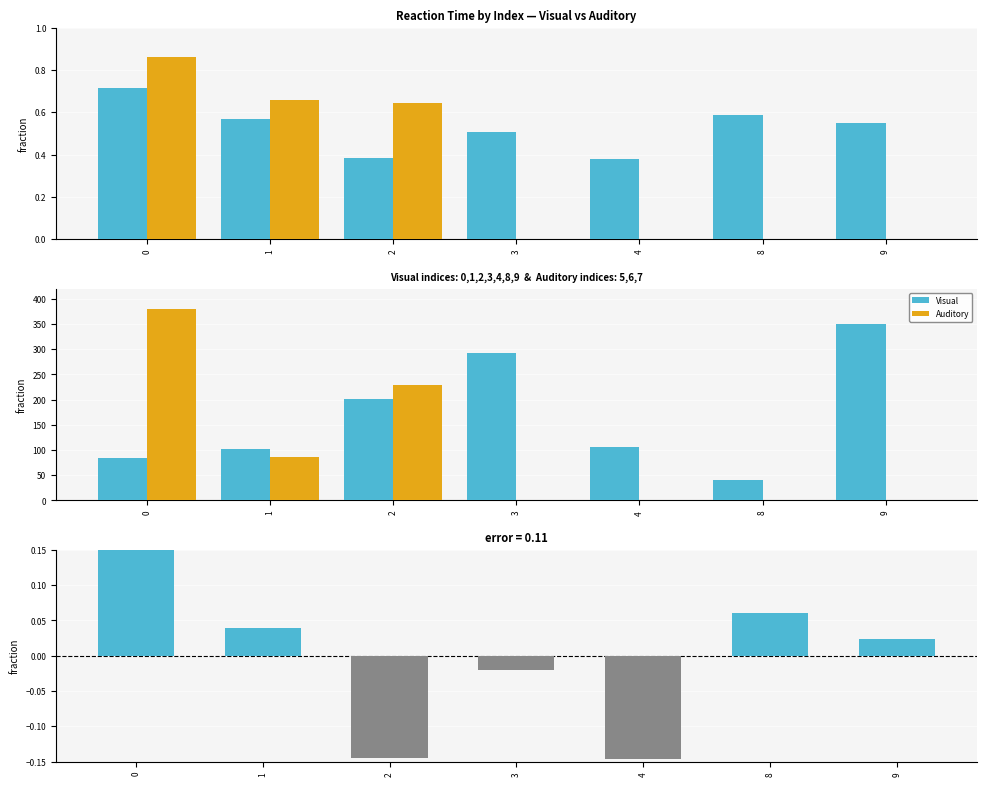

Rank the series by their average value, from lowest to highest.

Visual − mean, Auditory, Visual